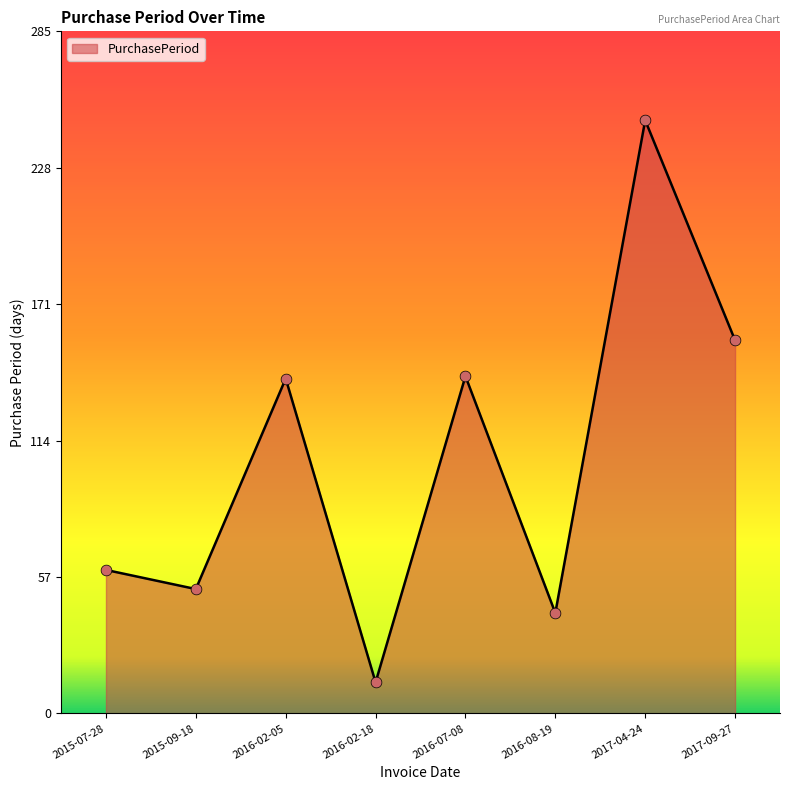

What is the change in value from 2015-09-18 to 2017-04-24?

+196